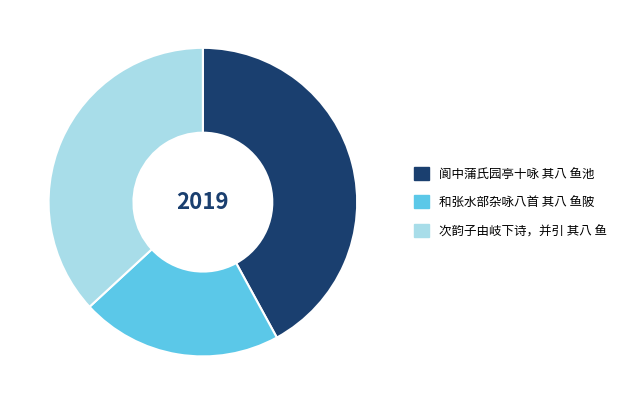

Is there any slice that represents more than half of the pie?

No